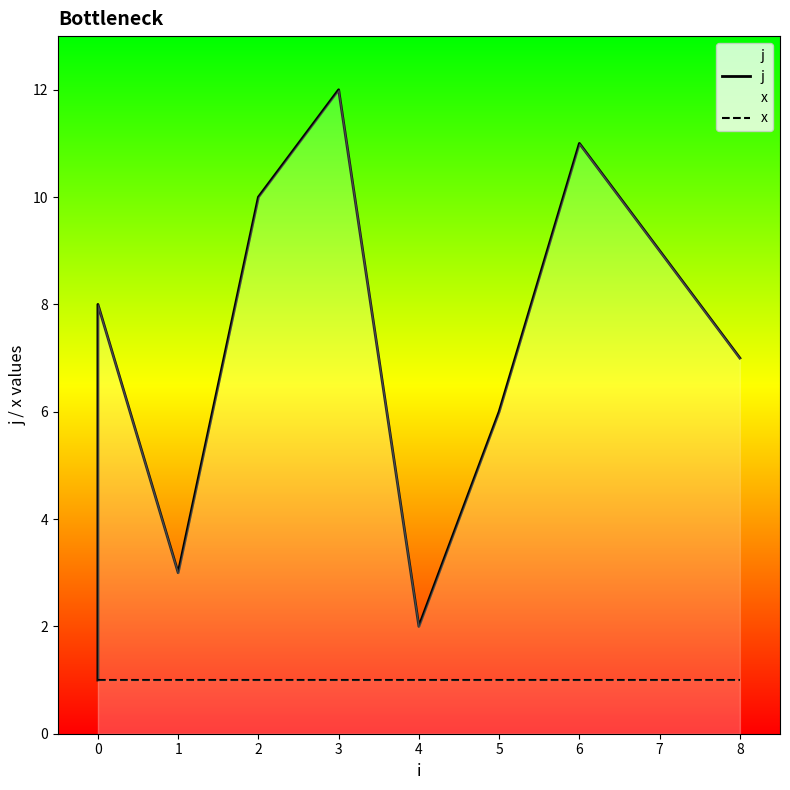

What are all the series names shown in the legend?

j, x